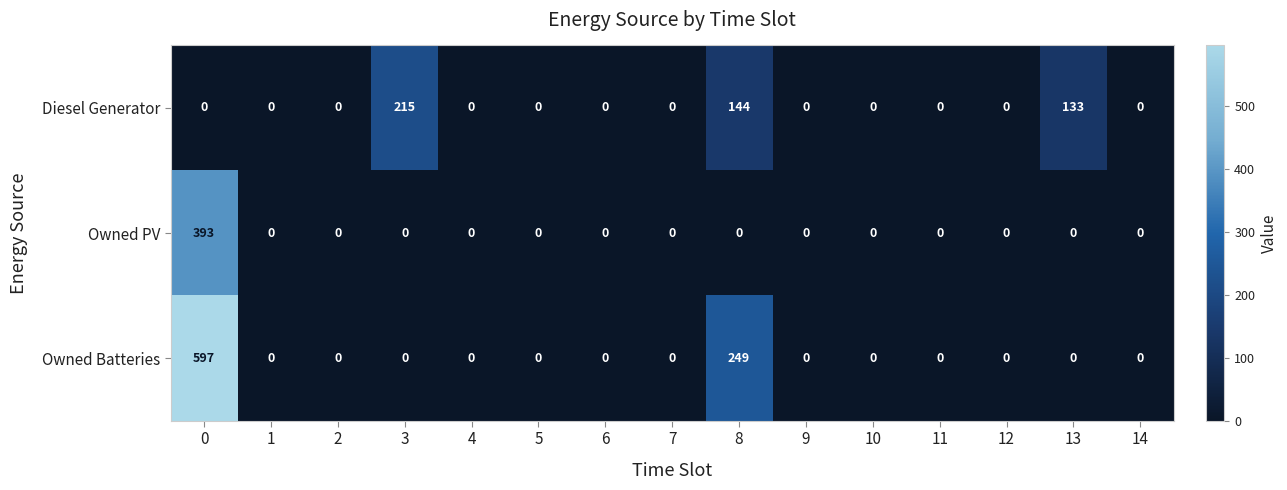

How many data points in Diesel Generator are above 0?

3